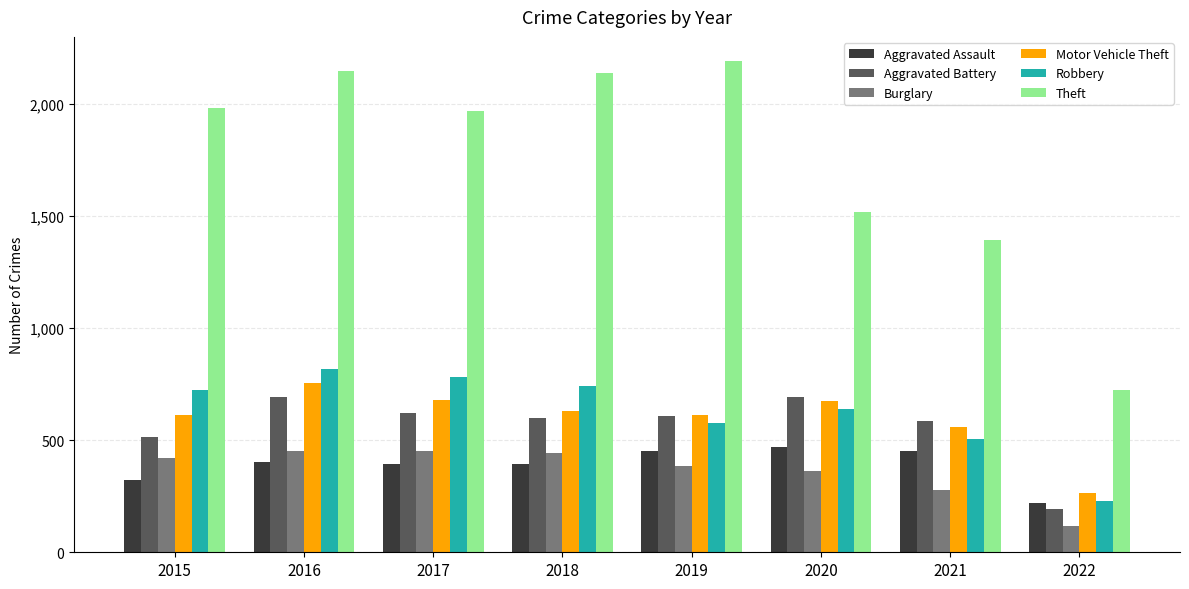

What is the difference between the maximum and minimum values in the Robbery series?

590